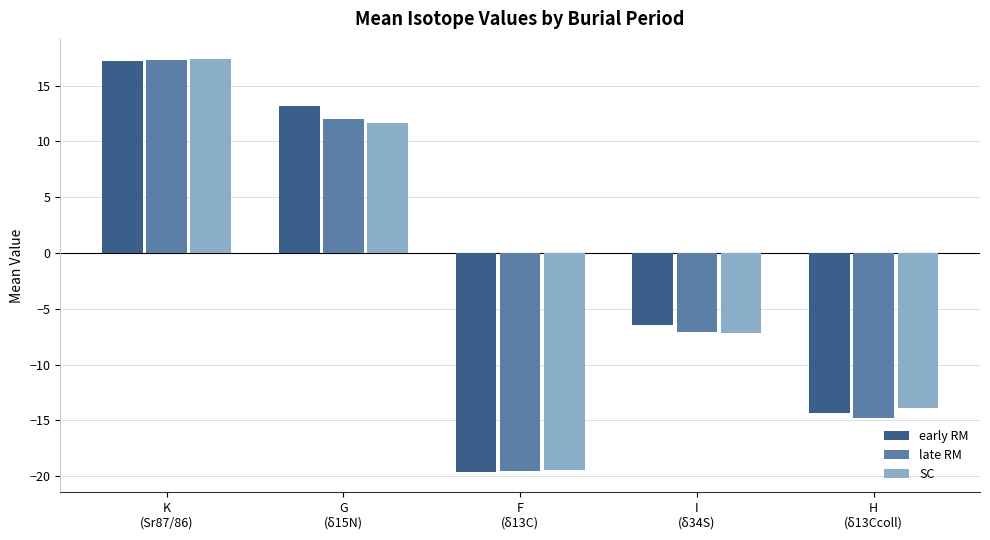

What is the average value of the late RM series?

-2.4